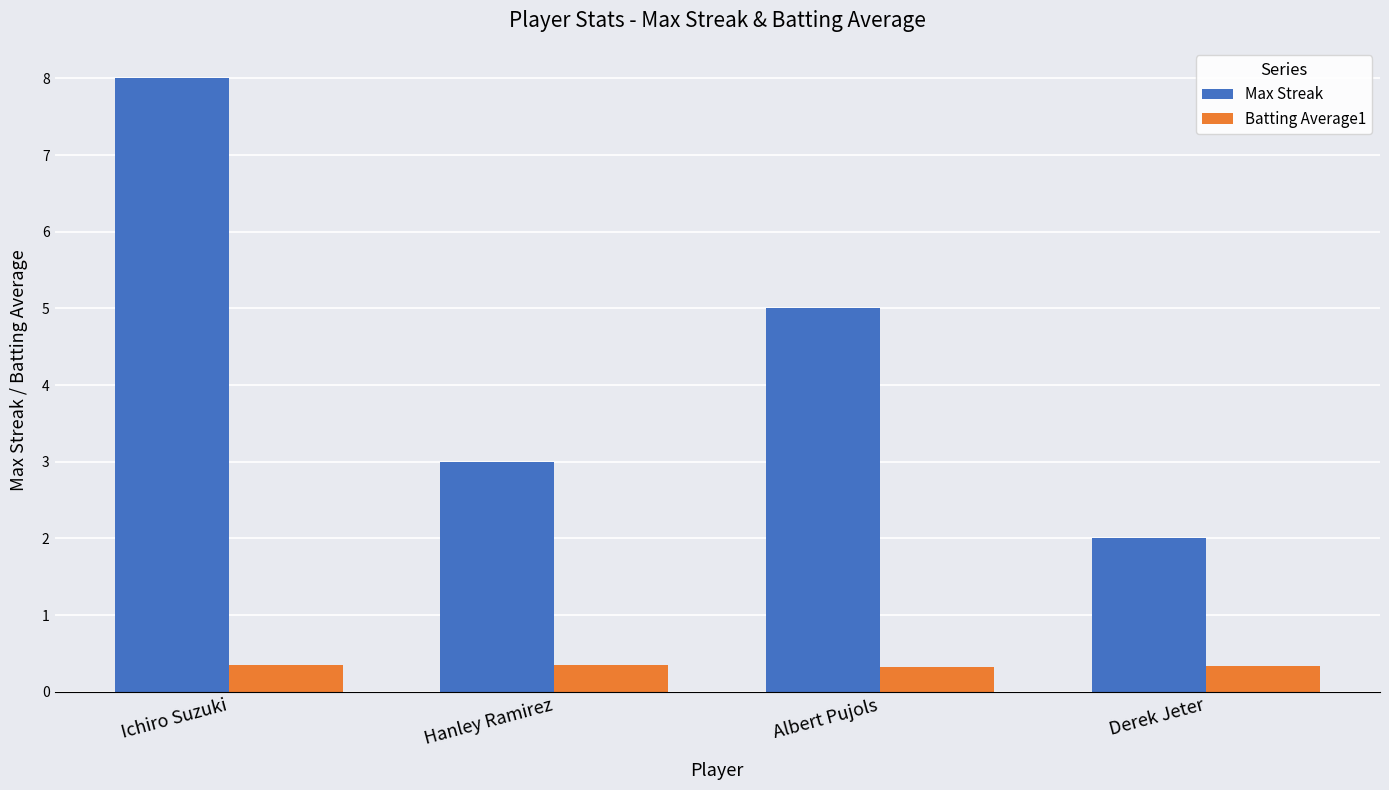

Rank the series by their average value, from lowest to highest.

Batting Average1, Max Streak